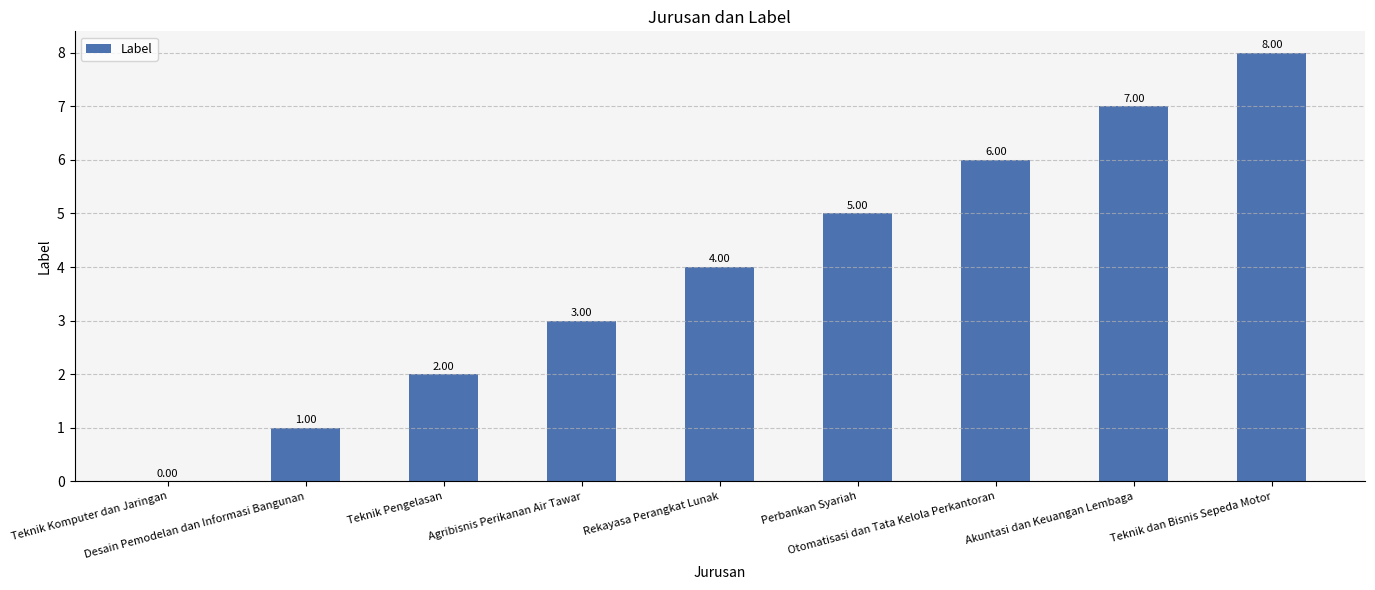

Reading right to left, list all the values displayed in this chart.

8	7	6	5	4	3	2	1	0